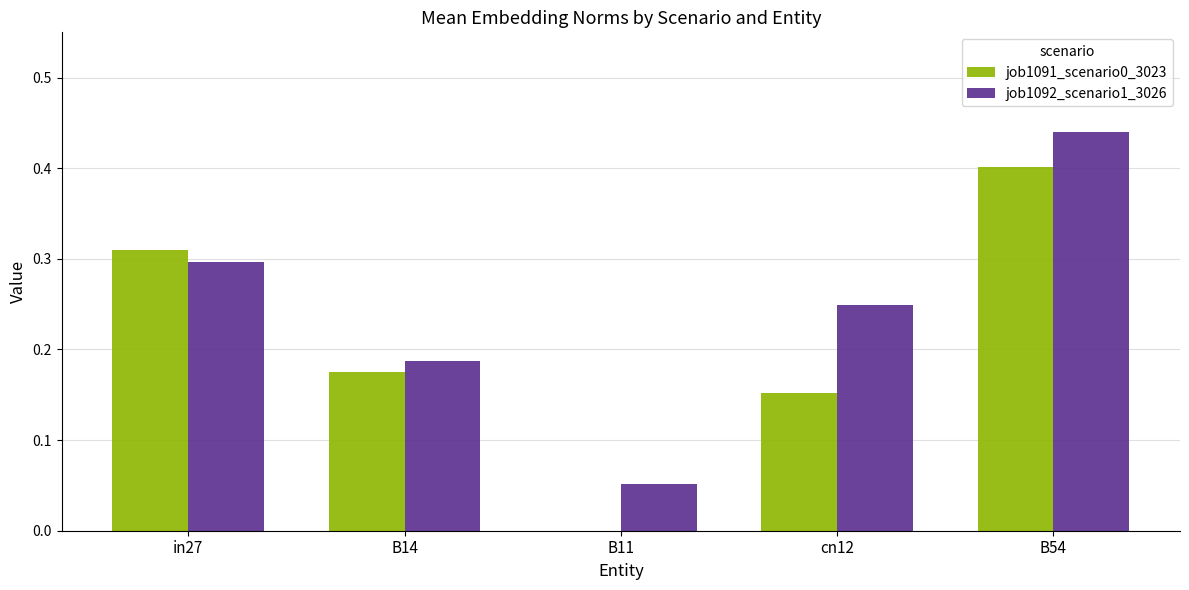

Which series changed the most between B11 and cn12?

job1092_scenario1_3026